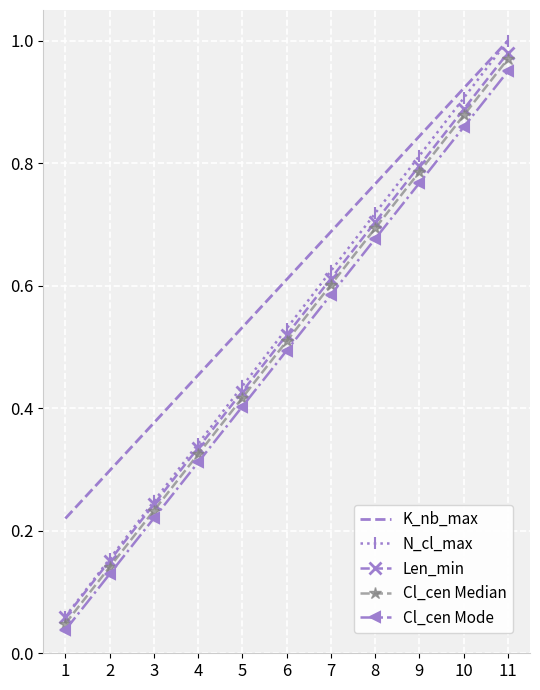

Which series has the largest total across all categories?

K_nb_max